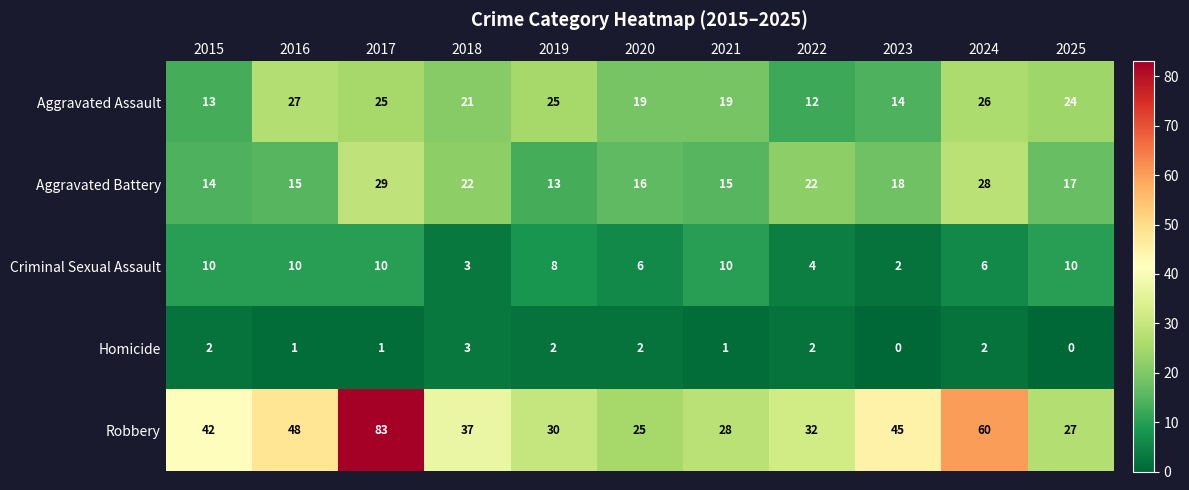

What is the average value of the Robbery series?

42